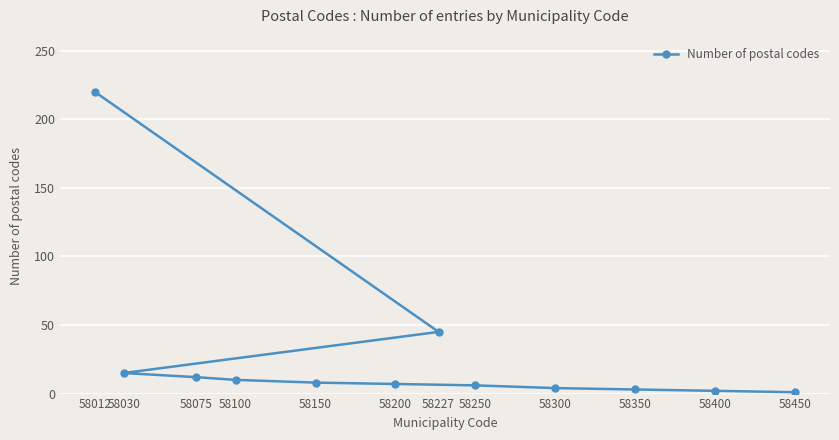

What is the label of the 12th point from the right?

58012